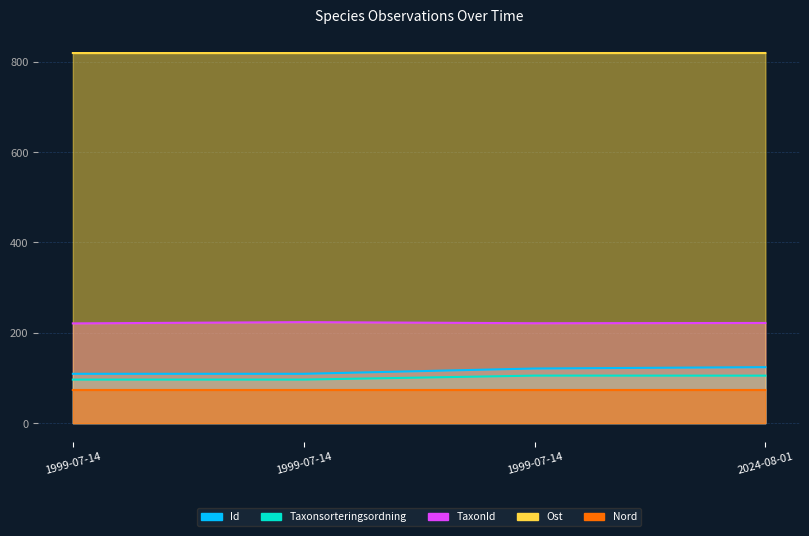

Rank the categories by Nord value from lowest to highest.

1999-07-14, 1999-07-14, 1999-07-14, 2024-08-01